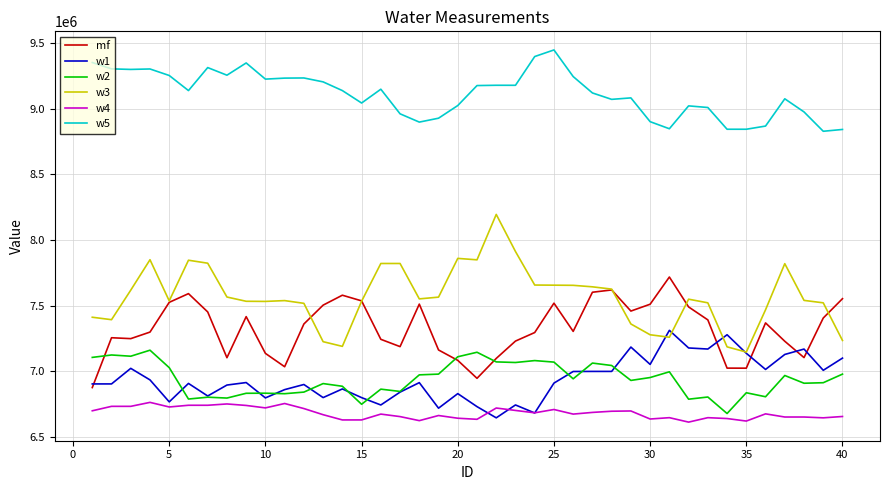

Which series has the largest total across all categories?

w5